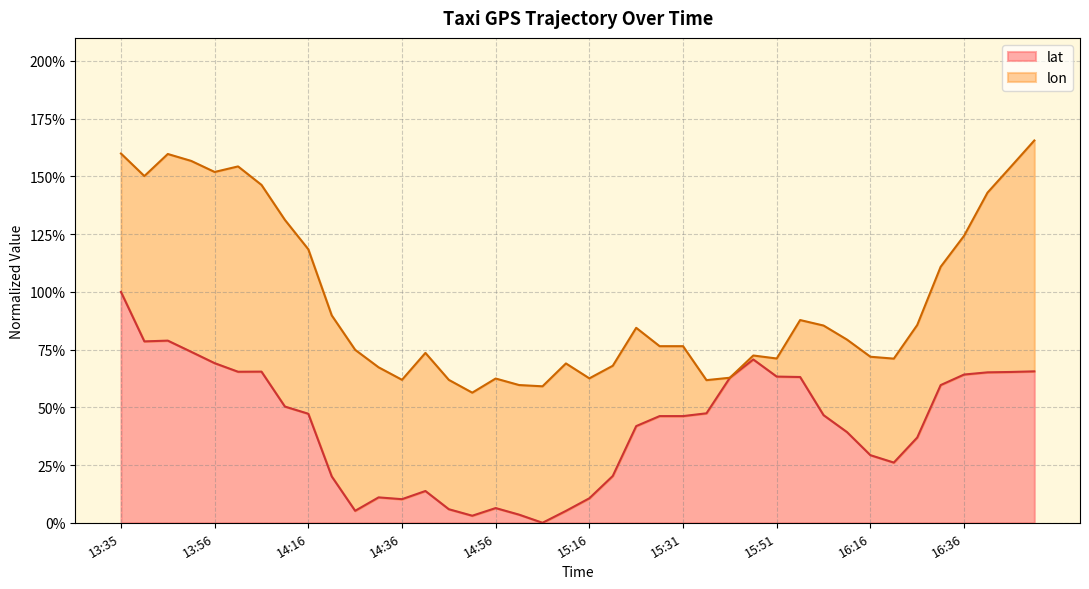

What is the maximum value shown in the chart?

1.0